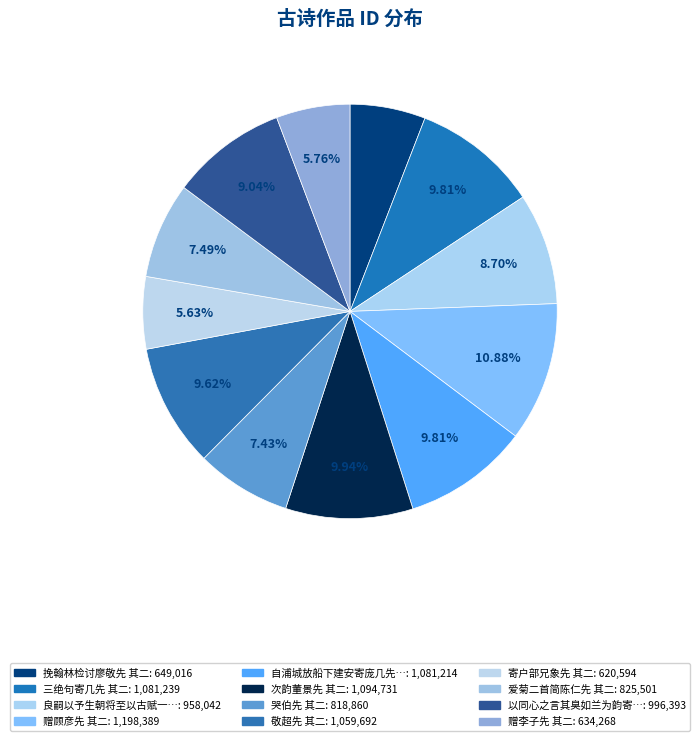

Count the number of slices in the pie.

12